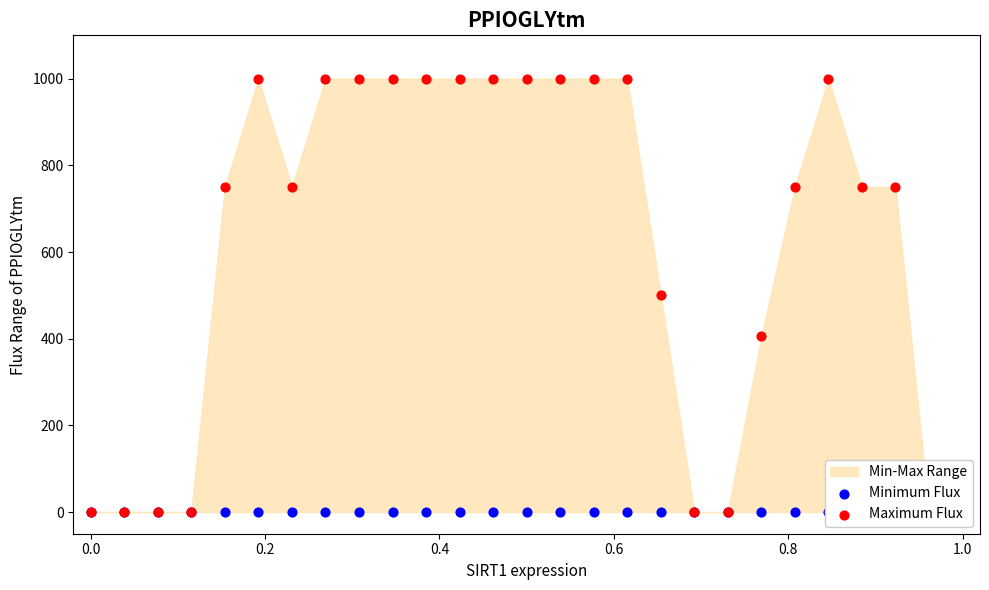

Which series has the largest Y range (max minus min)?

Maximum Flux